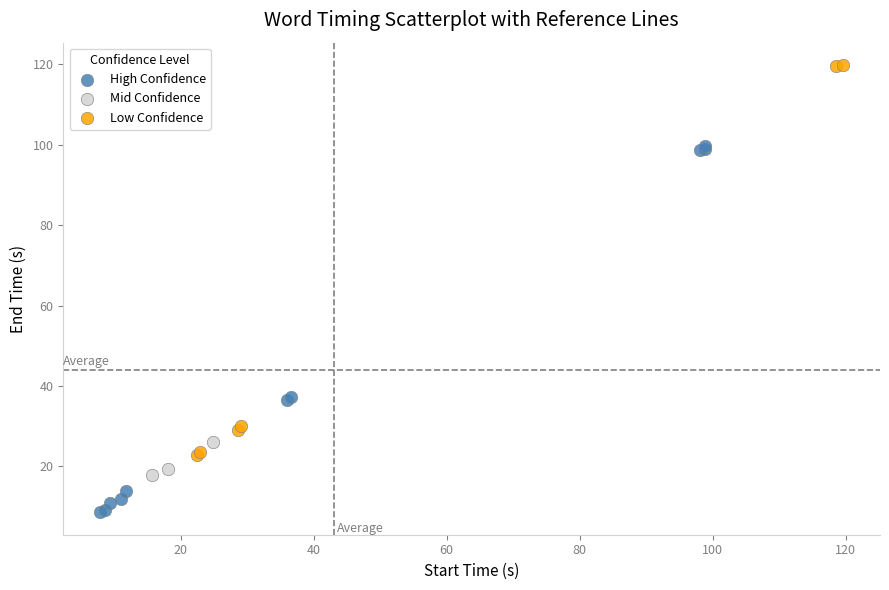

Which series contains the highest Y value?

Low Confidence